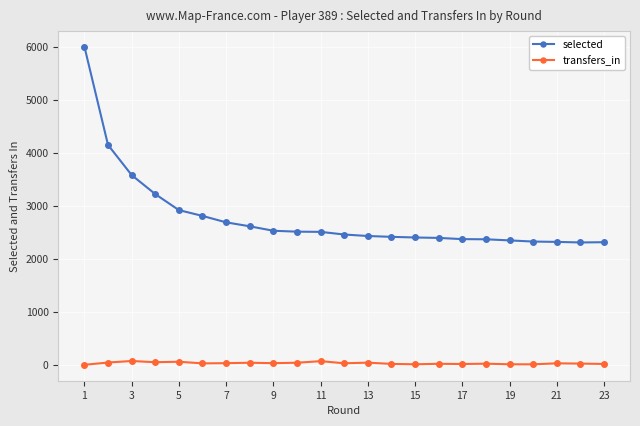

What are all the series names shown in the legend?

selected, transfers_in